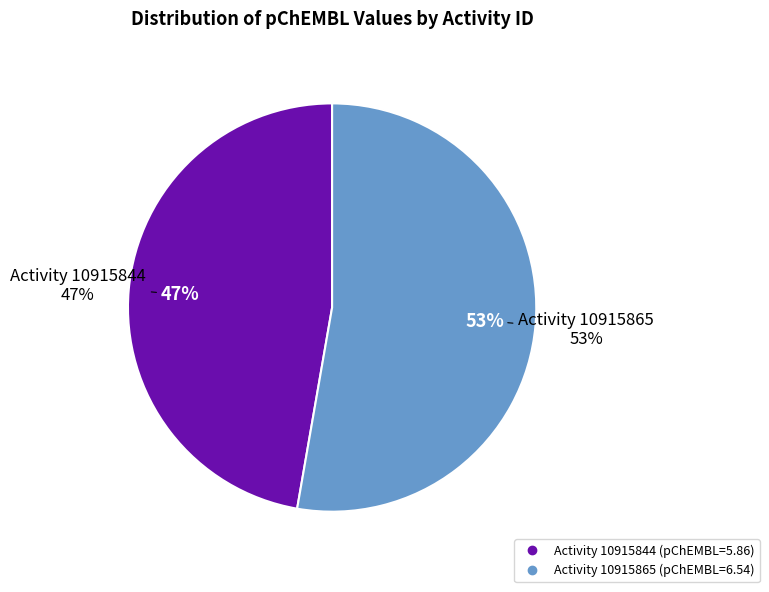

Combined, what portion of the pie is 10915844 and 10915865?

100.0%